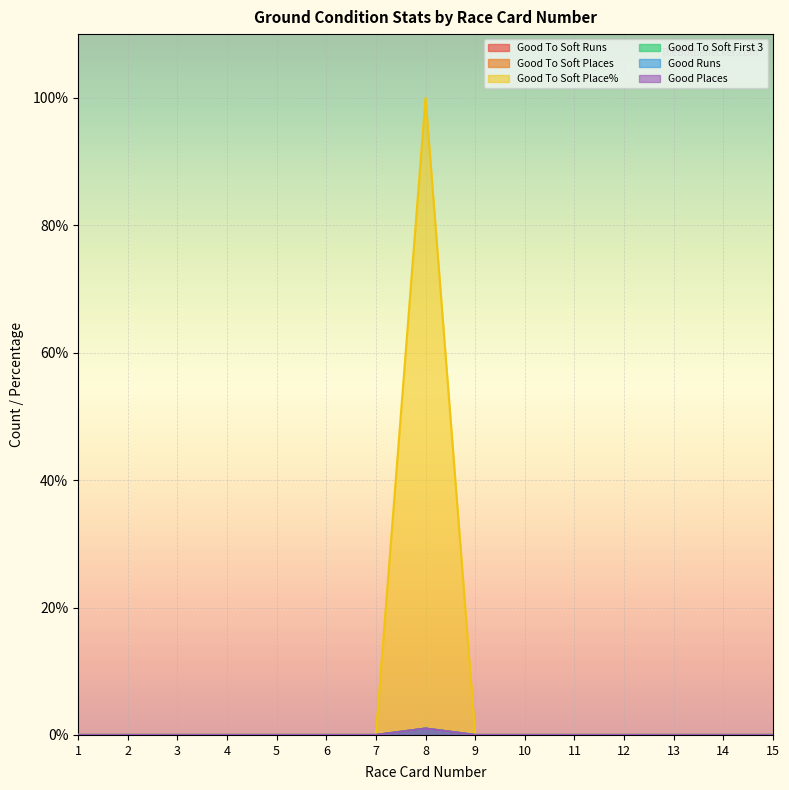

Which series changed the most between 1 and 2?

Good To Soft Runs